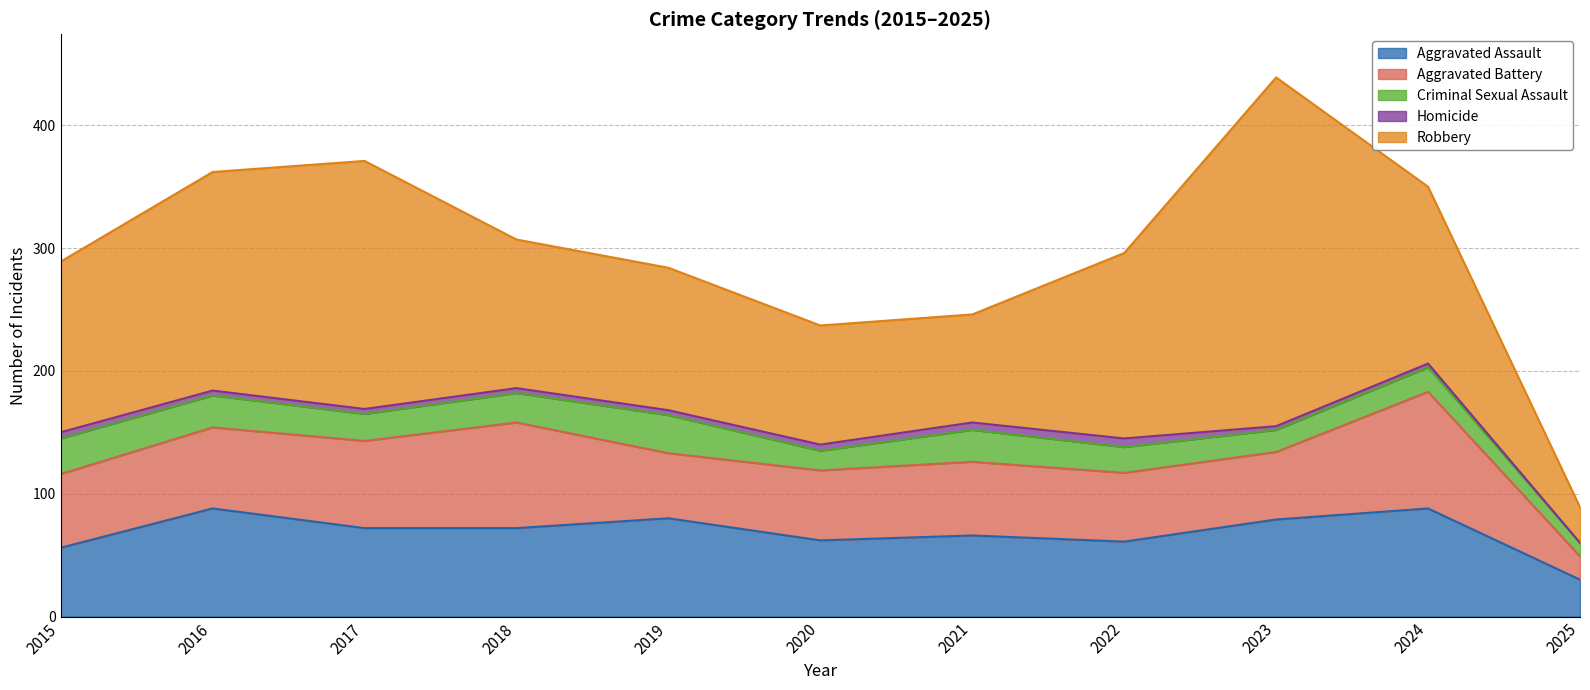

What is the value of the Aggravated Assault point at the 6th from the left?

62